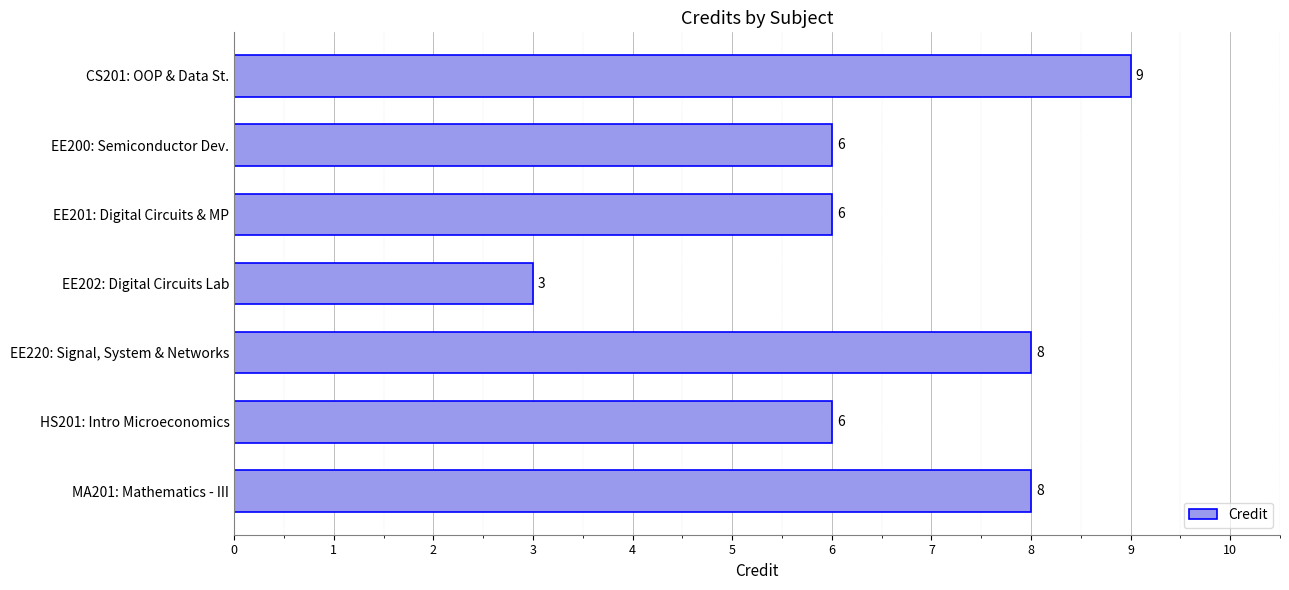

What is the sum of the values at EE202: Digital Circuits Lab and EE201: Digital Circuits & MP?

9